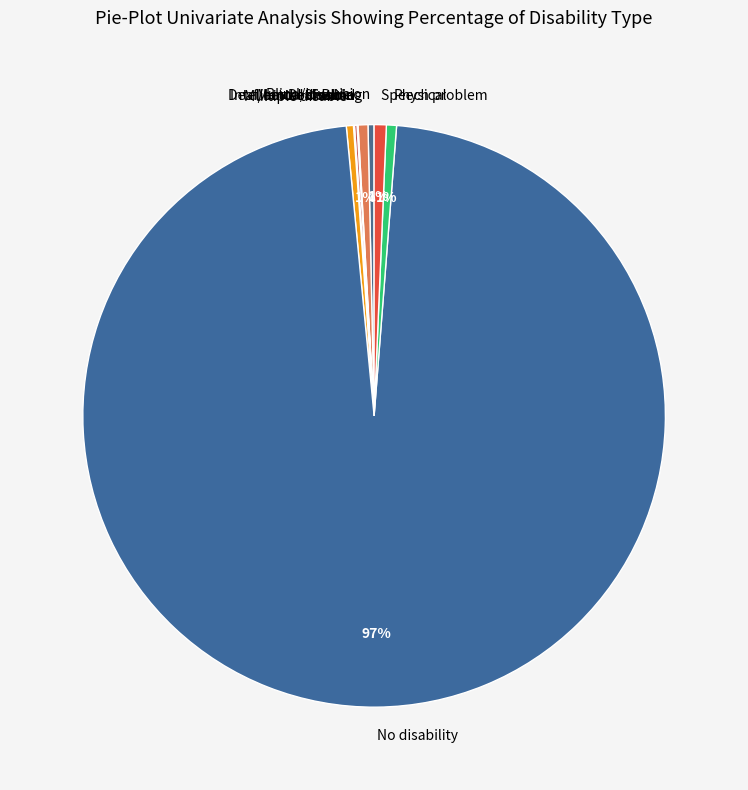

Which slice represents more than half of the pie?

No disability